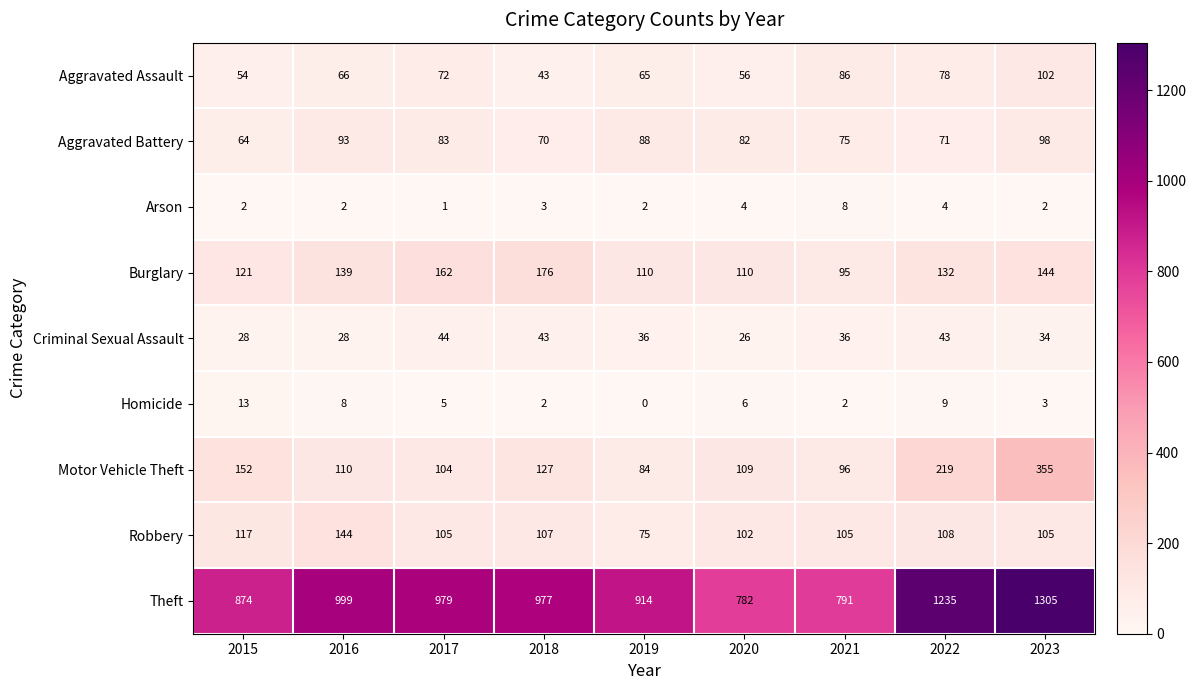

What is the difference between the maximum and minimum values in the Homicide series?

13